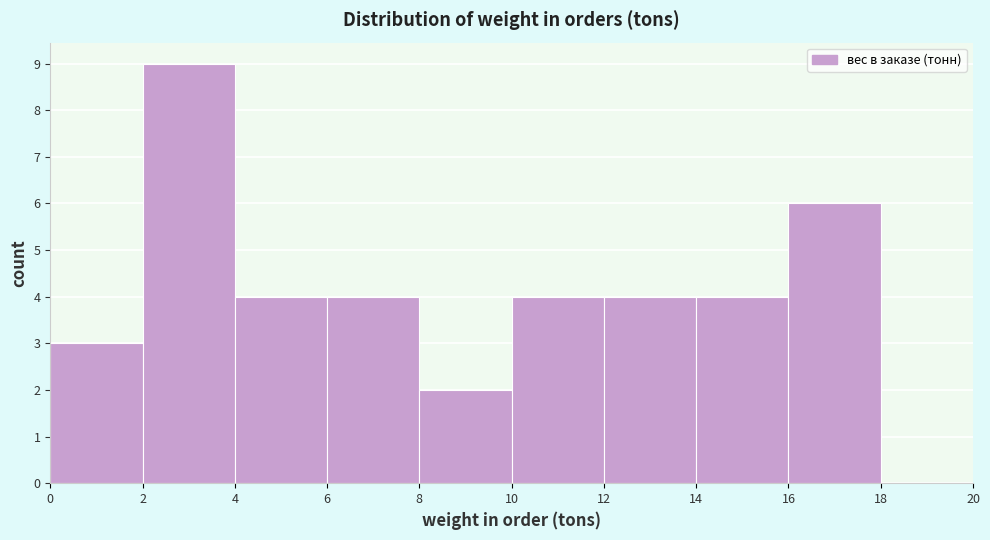

Reading left to right, transcribe this chart: for each bar, give the range it covers on the x-axis and its height. The values are not printed on the chart, so give them approximately, as read against the axis.

0 to 2: 3
2 to 4: 9
4 to 6: 4
6 to 8: 4
8 to 10: 2
10 to 12: 4
12 to 14: 4
14 to 16: 4
16 to 18: 6
18 to 20: 0